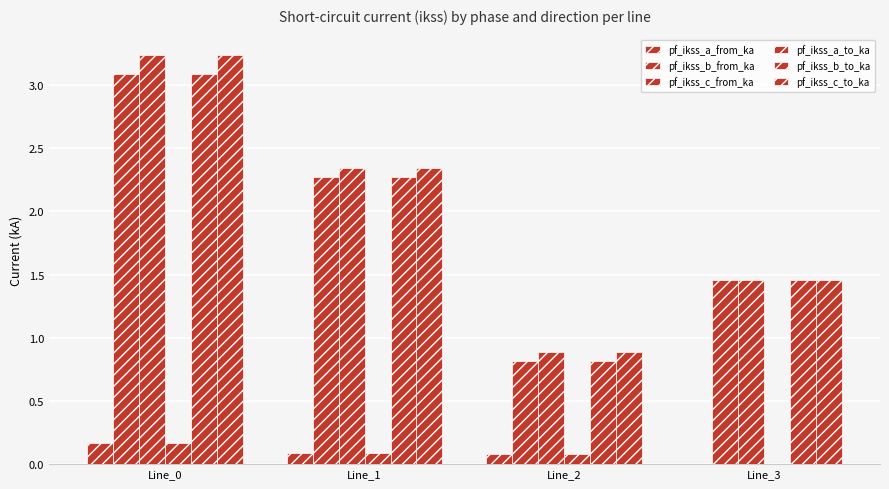

At which category is the sum across all series the highest?

Line_0